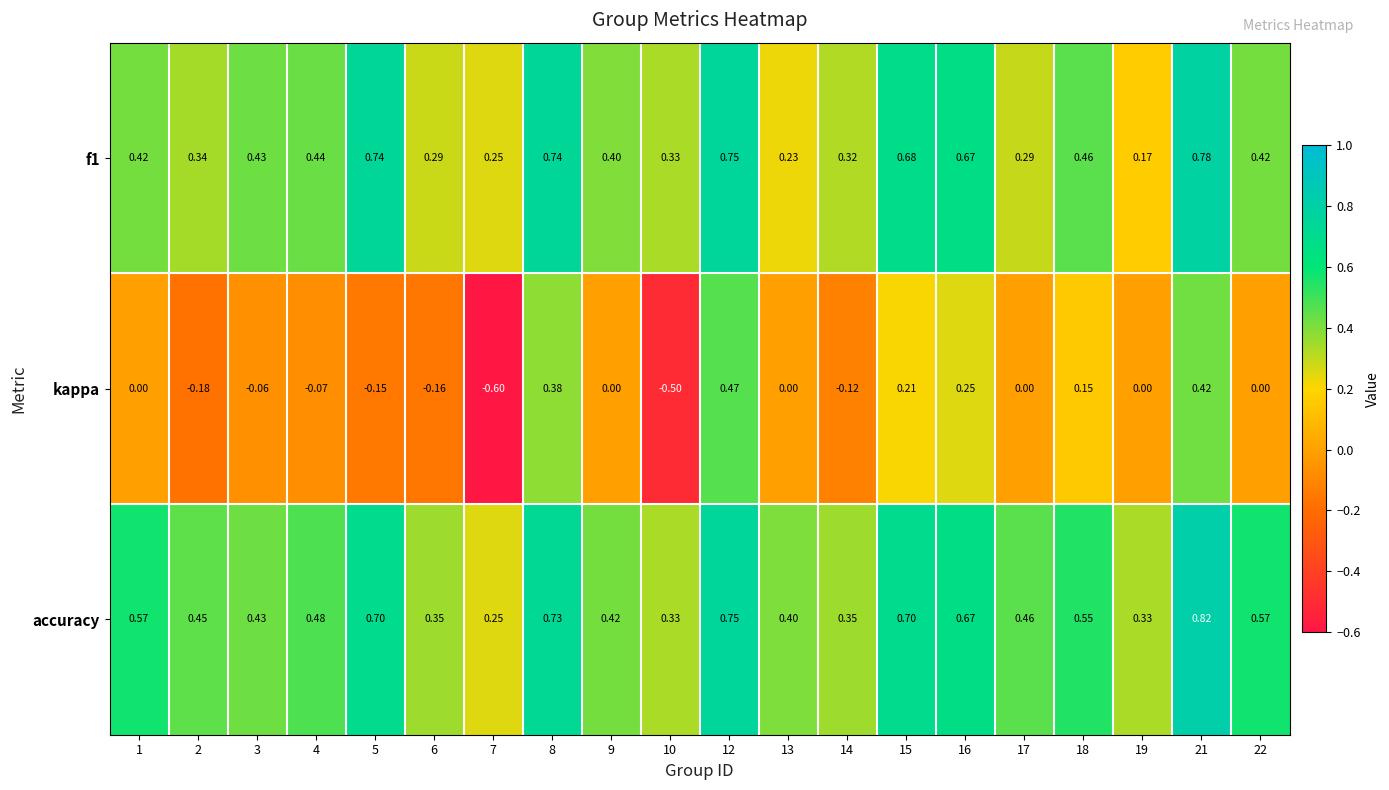

List the series in order of their peak value, highest first.

accuracy, f1, kappa